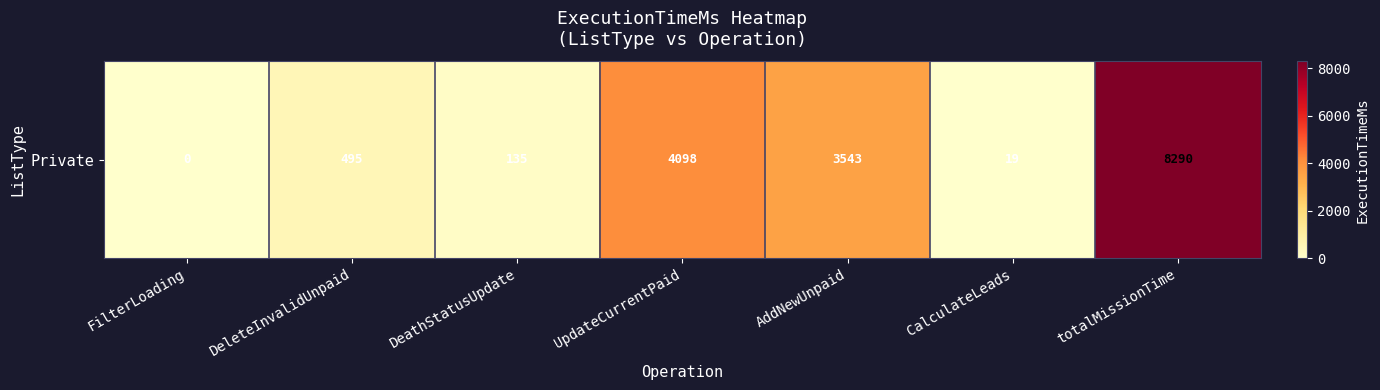

The chart shows a value of 214 at DeathStatusUpdate. True or false?

False